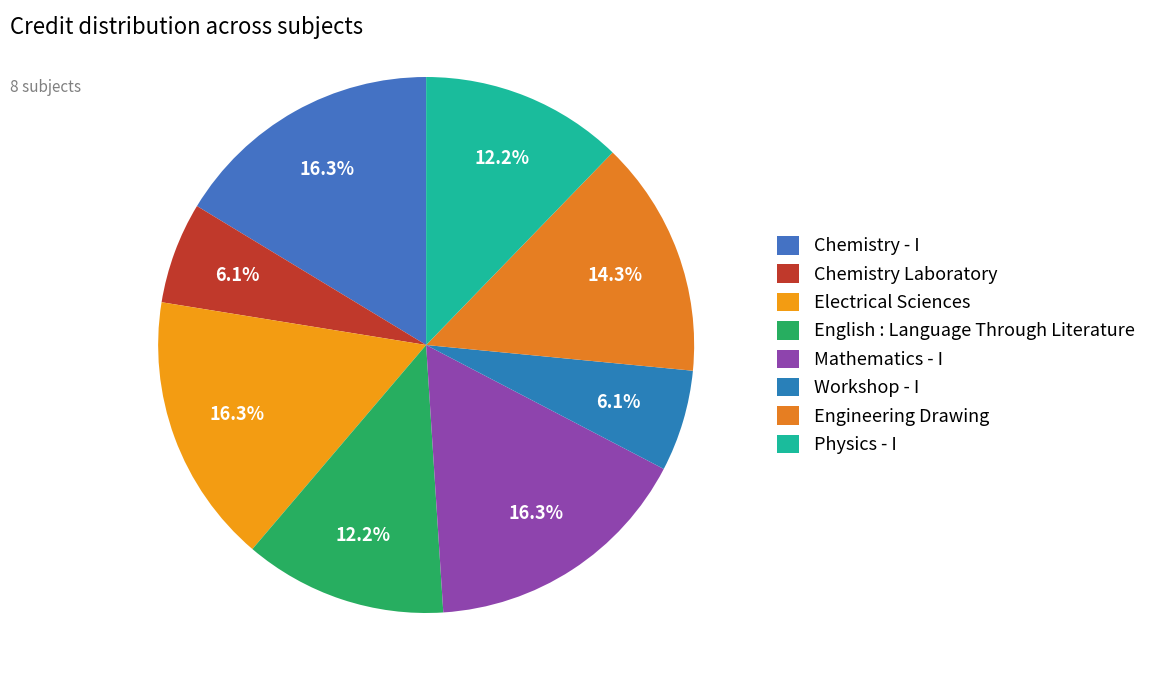

What is the change in value from Mathematics - I to Workshop - I?

-5